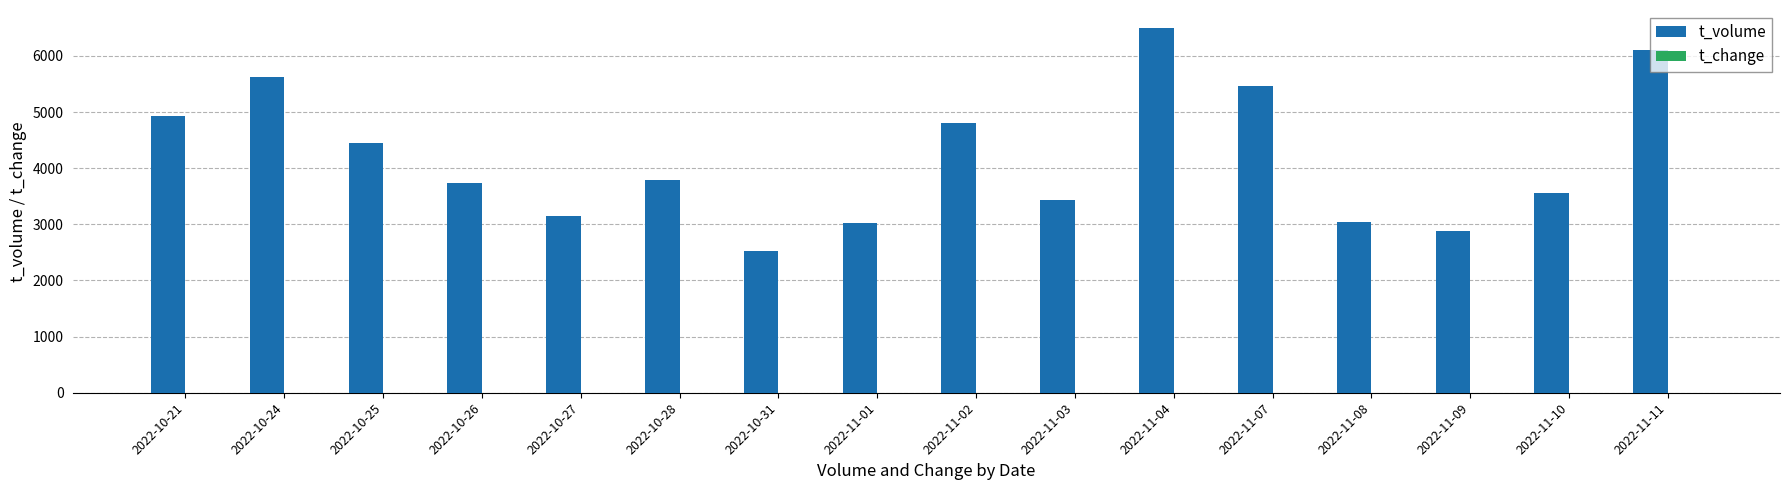

What is the spread (max minus min) of values at 2022-11-01?

3023.5